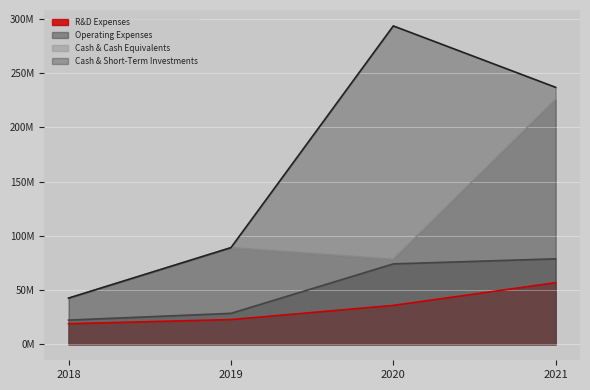

What are all the series names shown in the legend?

R&D Expenses, Operating Expenses, Cash & Cash Equivalents, Cash & Short-Term Investments